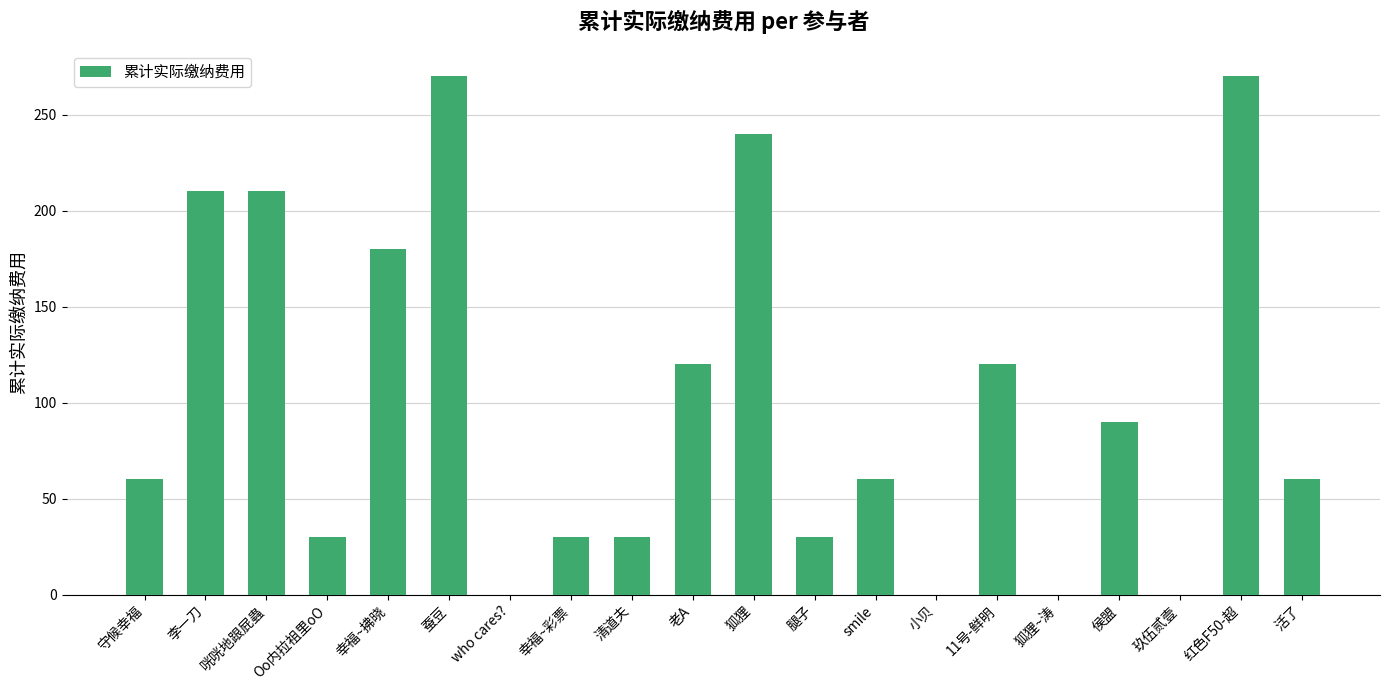

Which has a higher value, 李一刀 or 狐狸?

狐狸